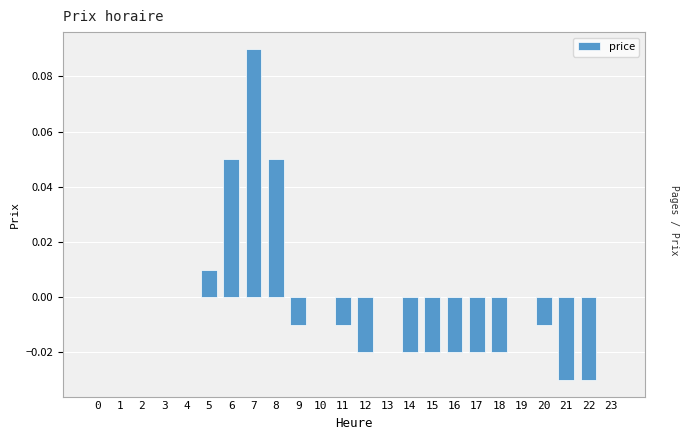

How many series are shown in this chart?

1